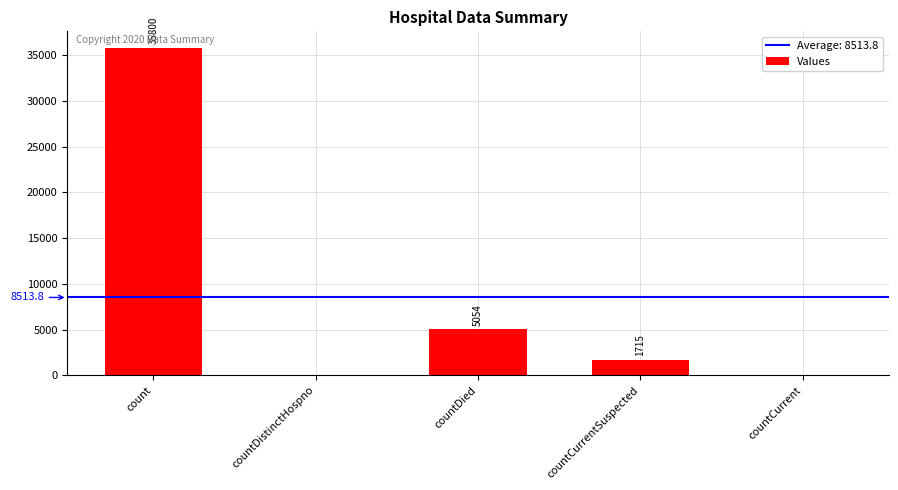

What is the greatest value displayed?

35800